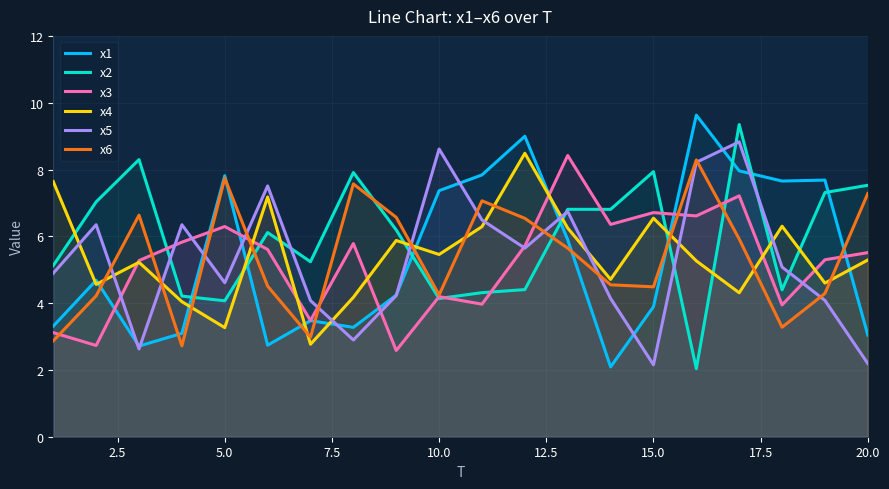

Which series has the largest range (max minus min)?

x1